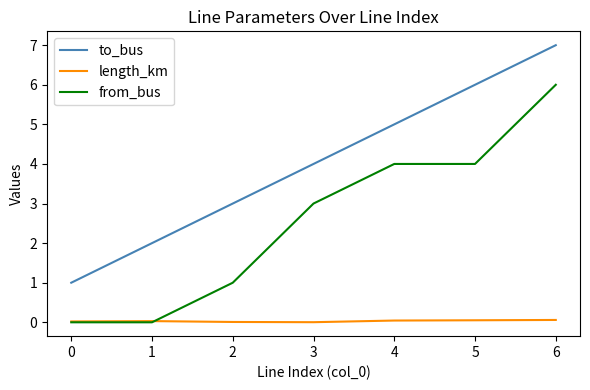

What is the total value across all series at 6?

13.1